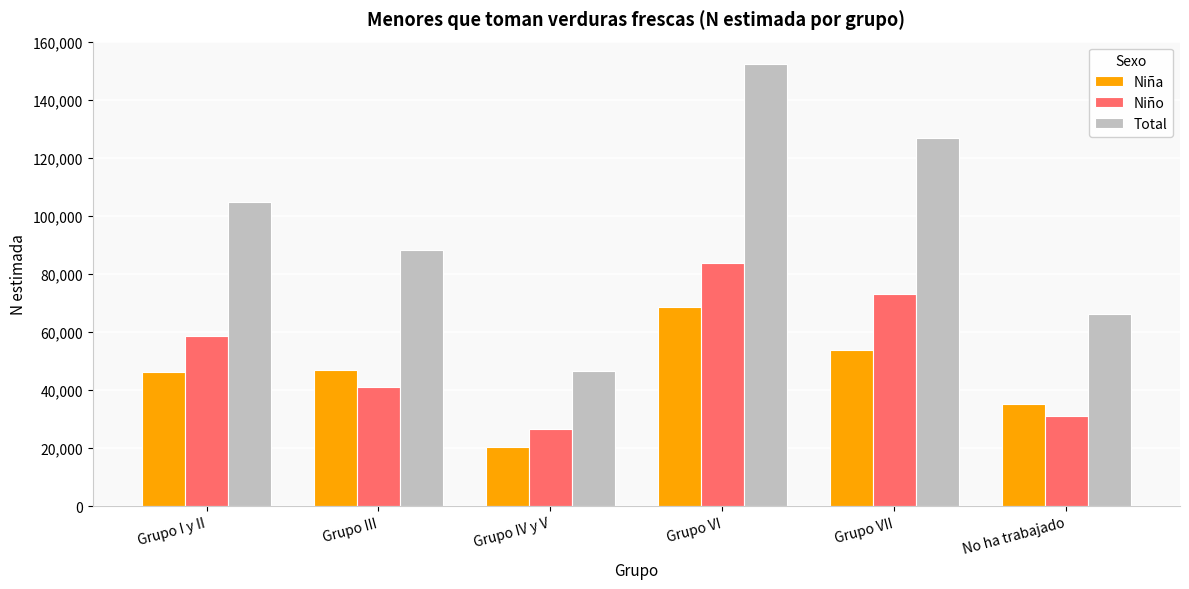

Reading left to right, transcribe all the data shown in this chart.

Niña: 46068	46977	20172	68567	53691	35258
Niño: 58753	41133	26413	83828	73067	30947
Total: 104821	88110	46585	152394	126758	66206